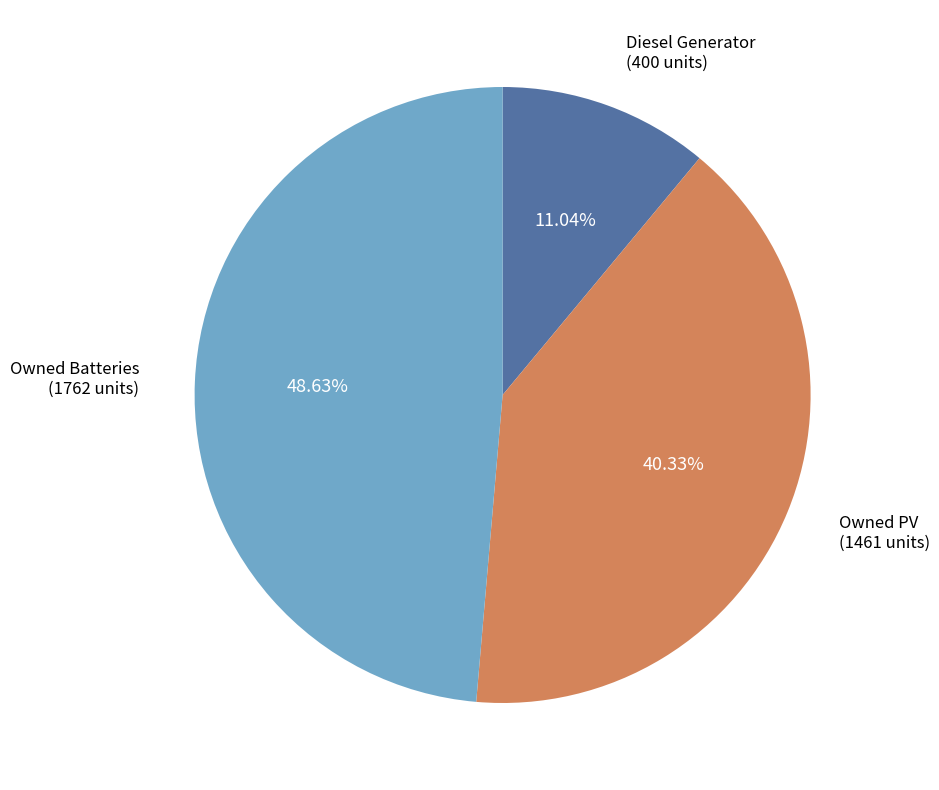

Is there a majority slice in this chart?

No